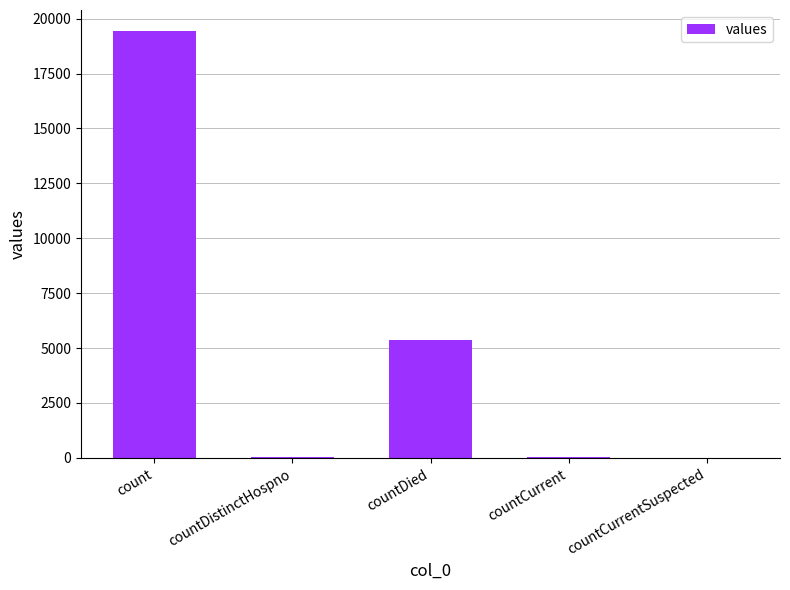

What is the greatest value displayed?

19420